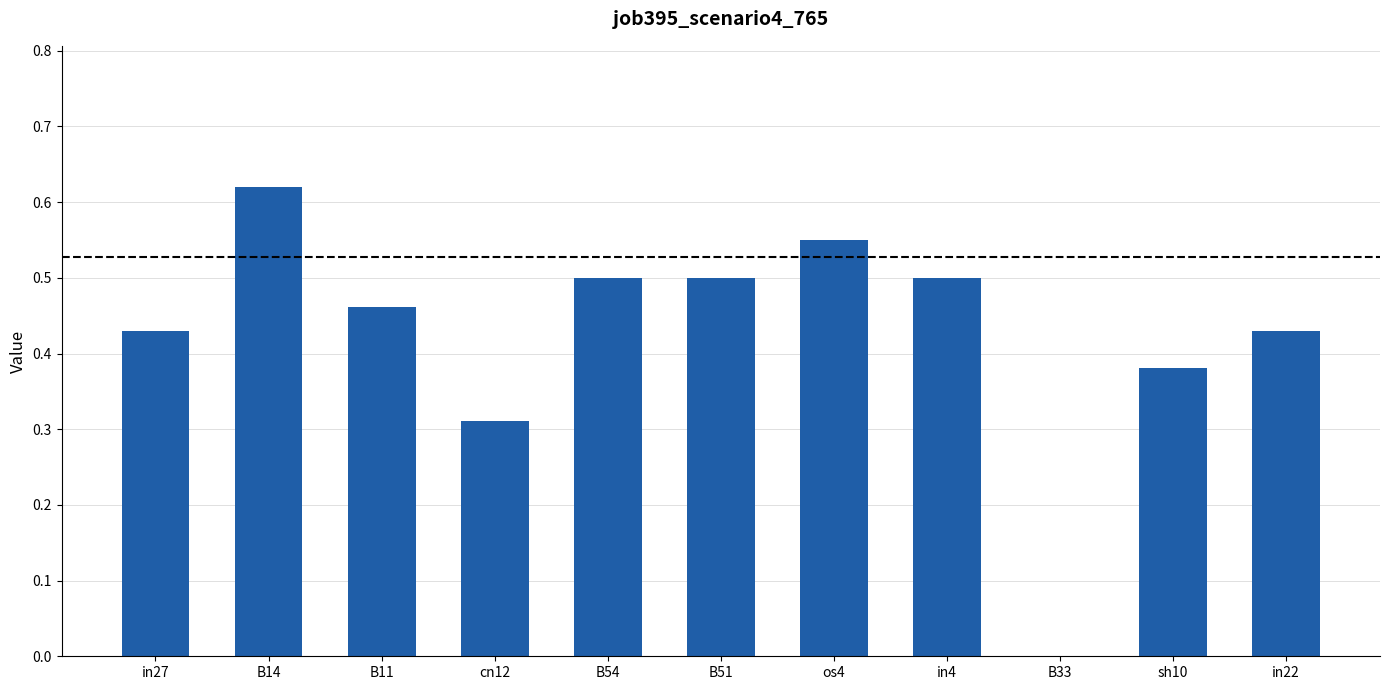

Which category has the highest value across all series?

B14